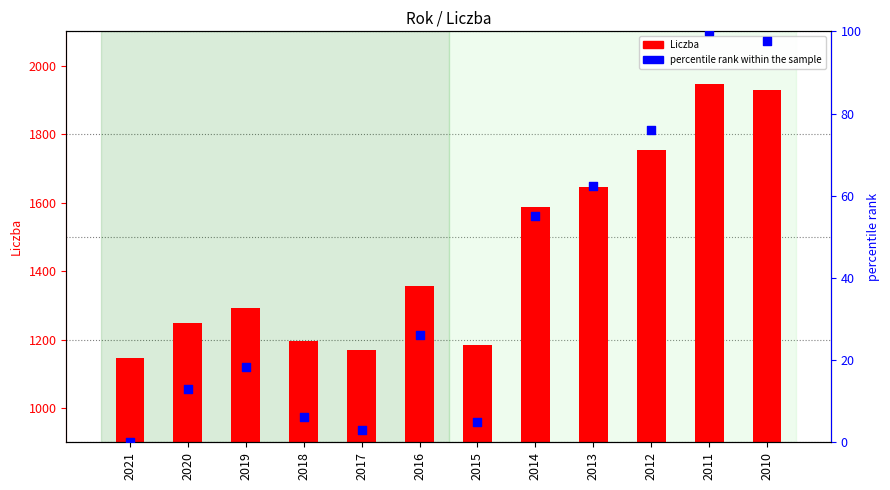

Which series has the widest spread of Y values?

Liczba